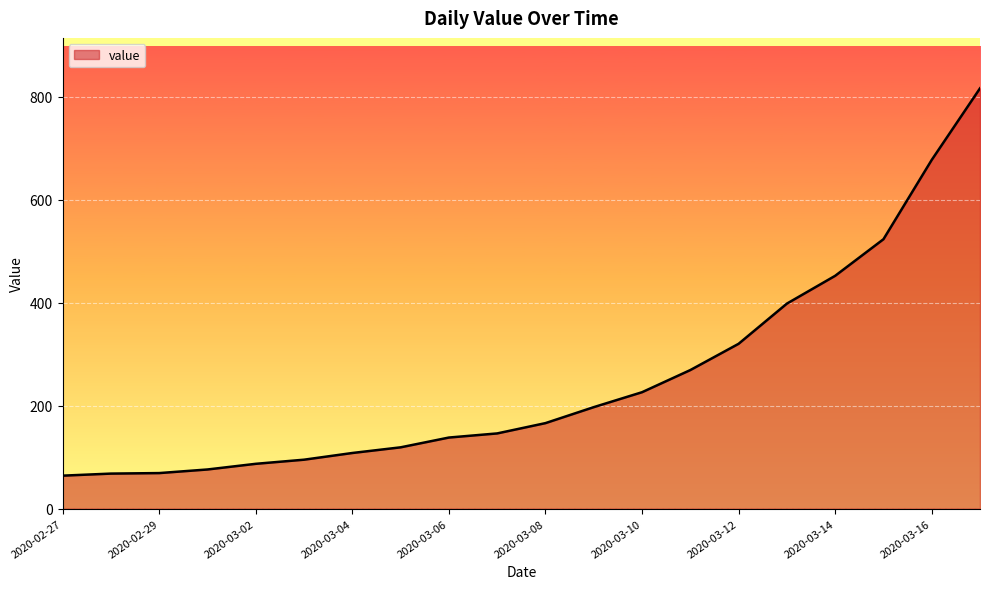

What is the difference between the maximum and minimum values?

752